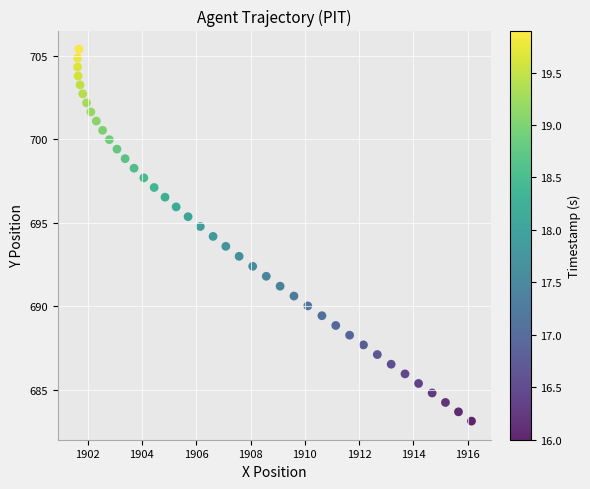

What is the range of X values (max minus min)?

14.5